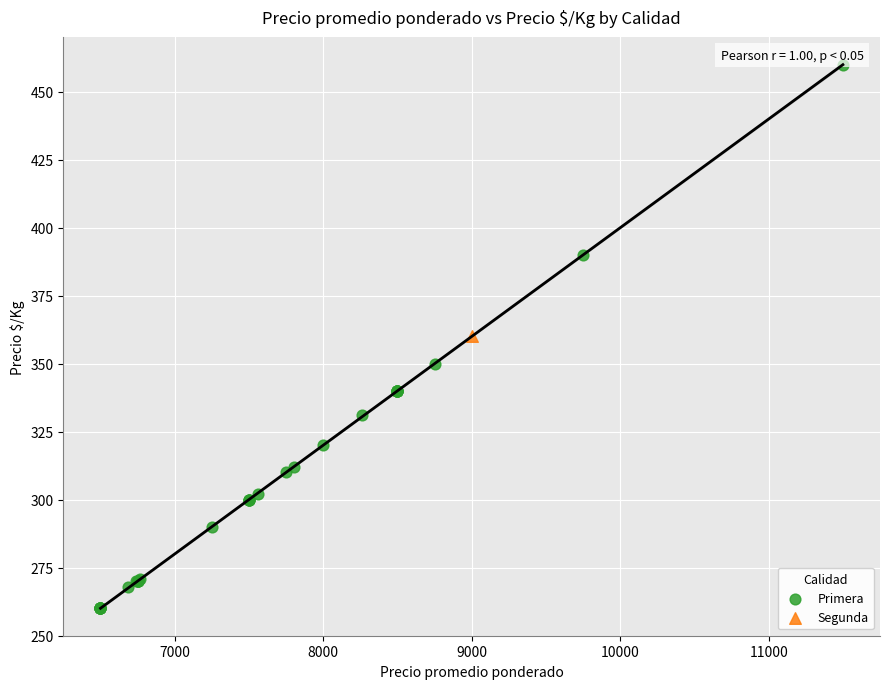

What are all the series names shown in the legend?

Primera, Segunda